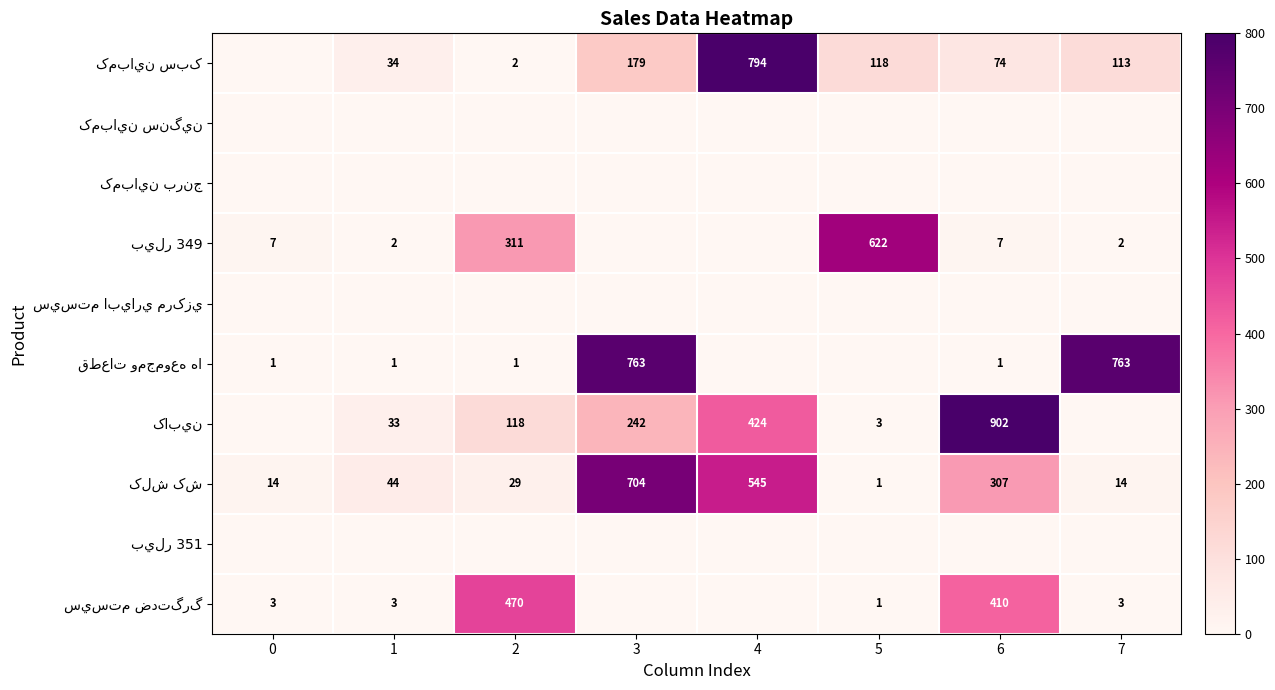

At 4, list the series in order from smallest to largest.

کمباين سنگين, کمباين برنج, بيلر 349, سيستم ابياري مرکزي, قطعات ومجموعه ها, بيلر 351, سيستم ضدتگرگ, کابين, کلش کش, کمباين سبک